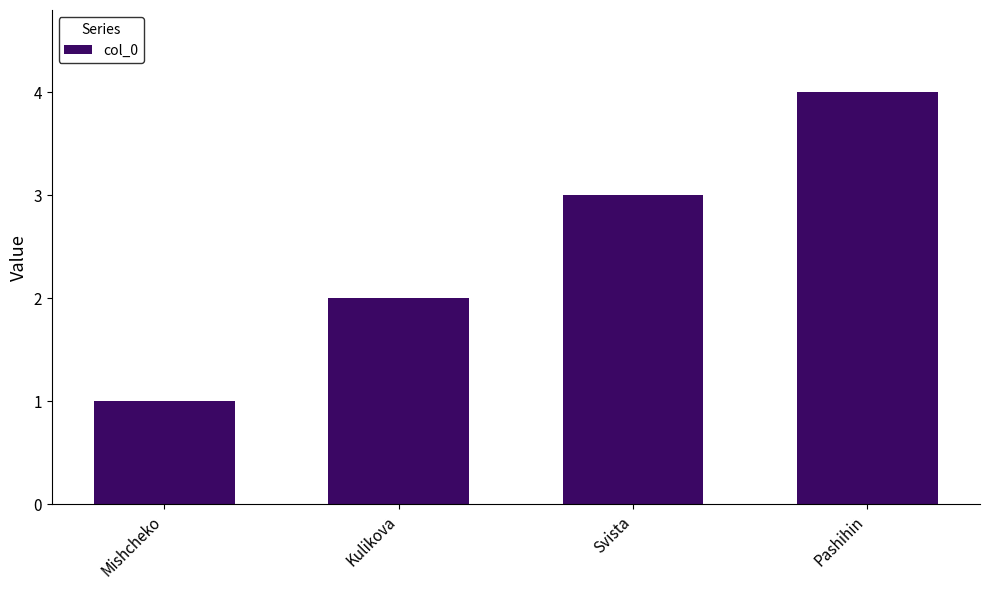

Count the values in the range 2 to 4.

3